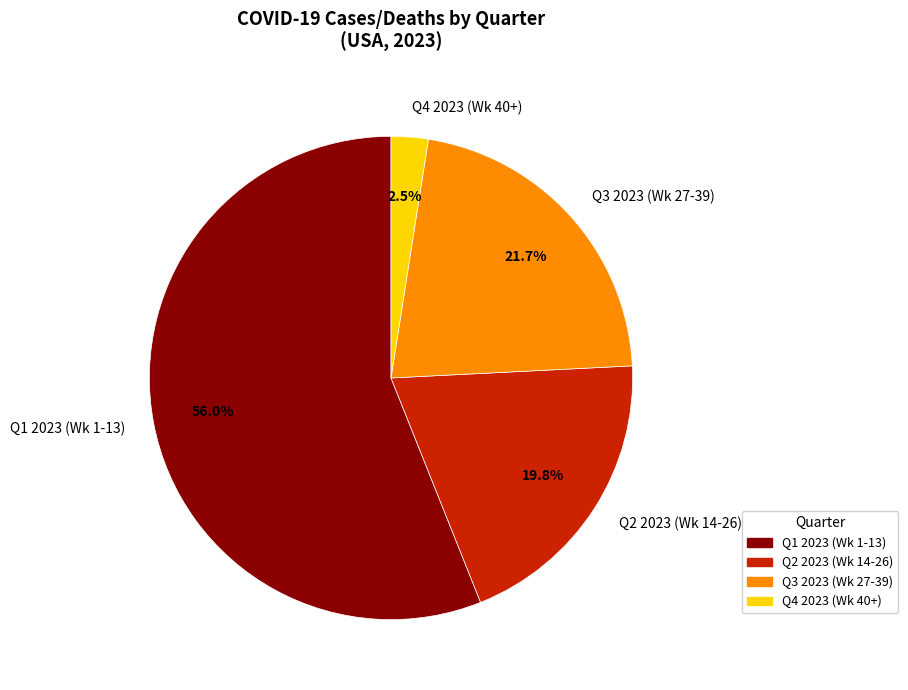

What is the ratio of the value at Q1 2023 (Wk 1-13) to the value at Q2 2023 (Wk 14-26)?

2.8